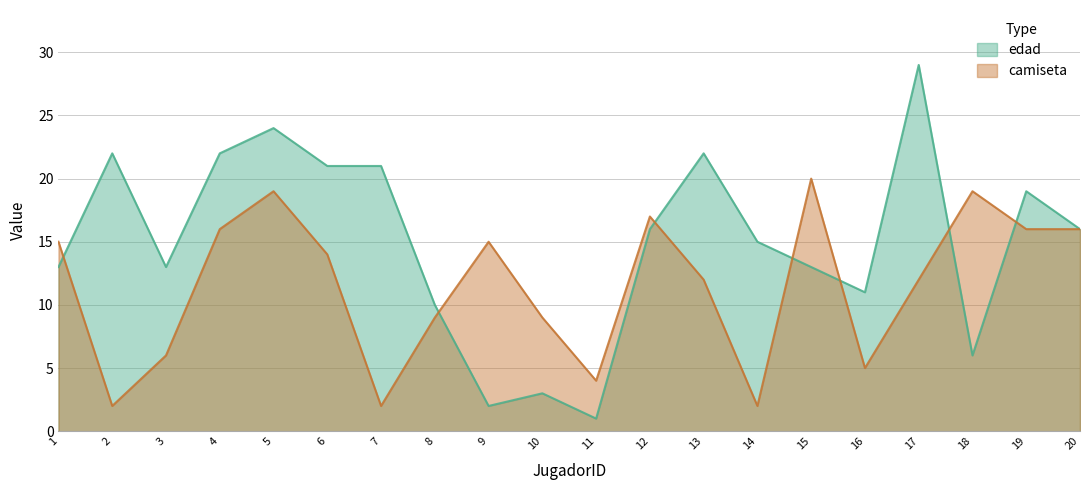

What are all the series names shown in the legend?

edad, camiseta